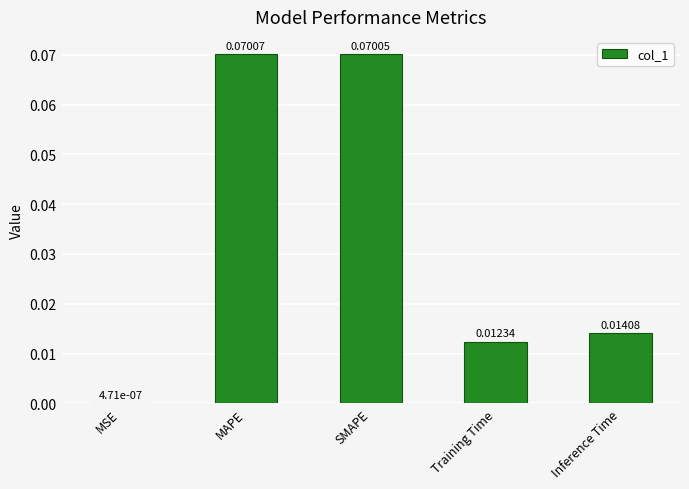

The chart shows a value of 0.0 at SMAPE. True or false?

False